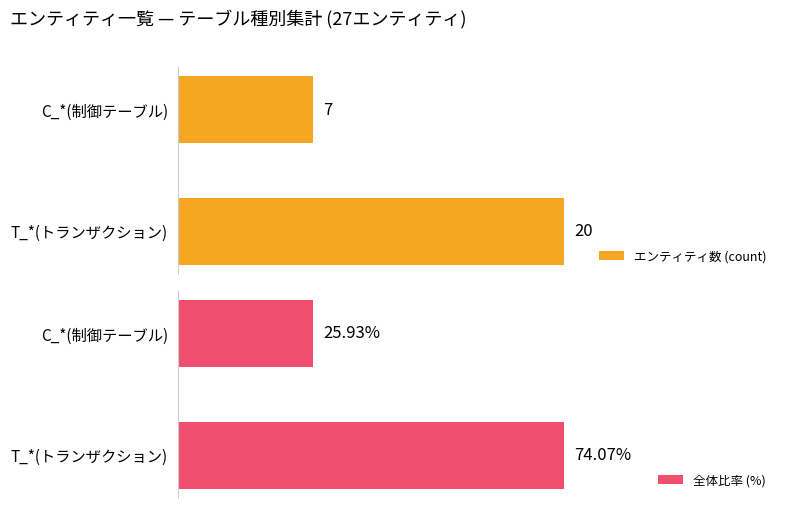

Reading left to right, transcribe all the data shown in this chart.

エンティティ数 (count): 7.0	20.0
全体比率 (%): 25.9	74.1